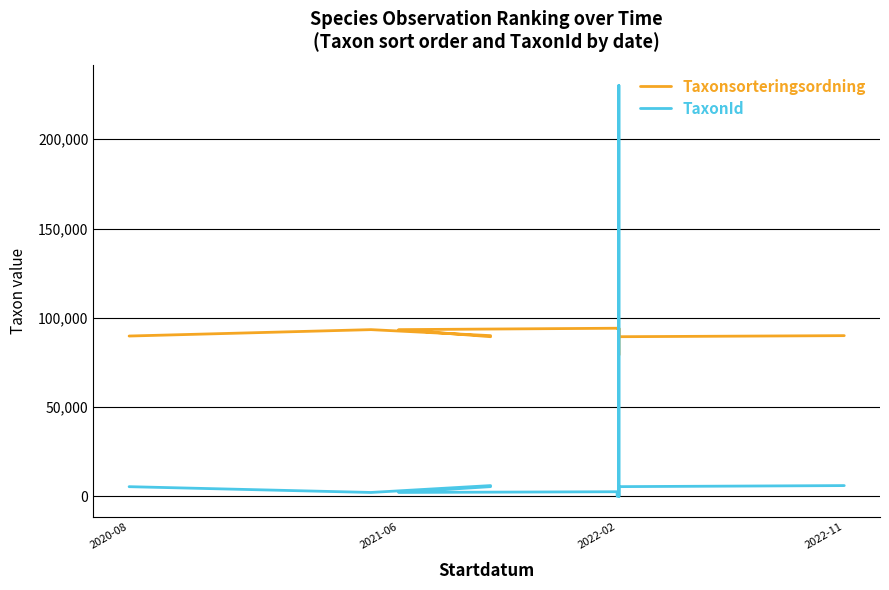

Which series has the widest spread of values?

TaxonId